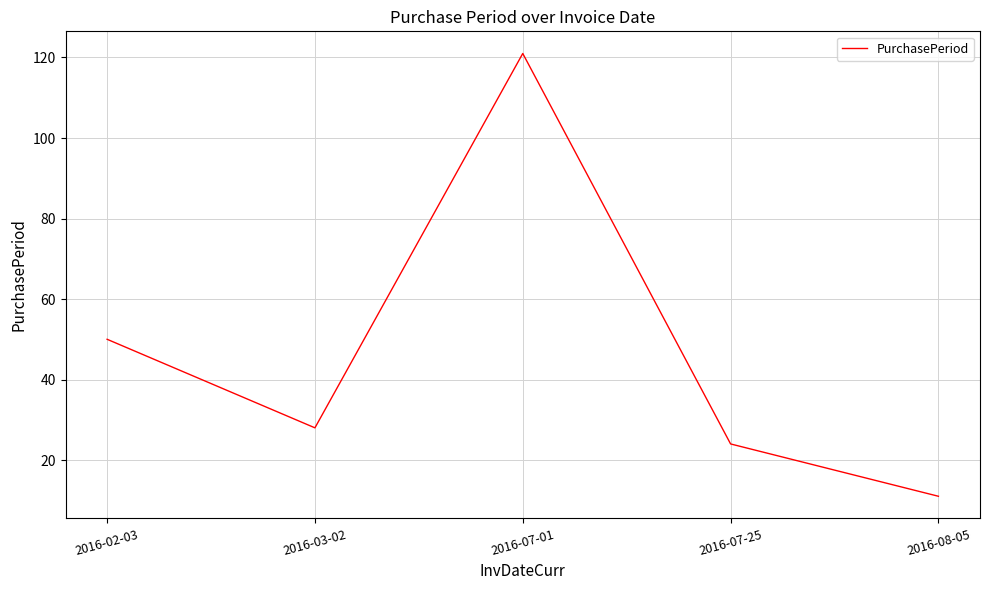

True or false: there are more than 1 points higher than both neighbors.

False